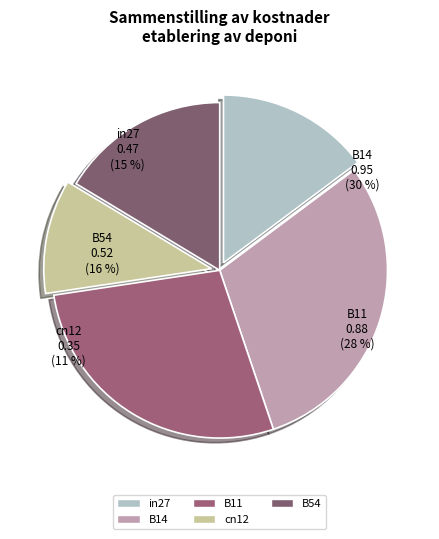

To the nearest percent, what percentage of the pie is cn12?

11%